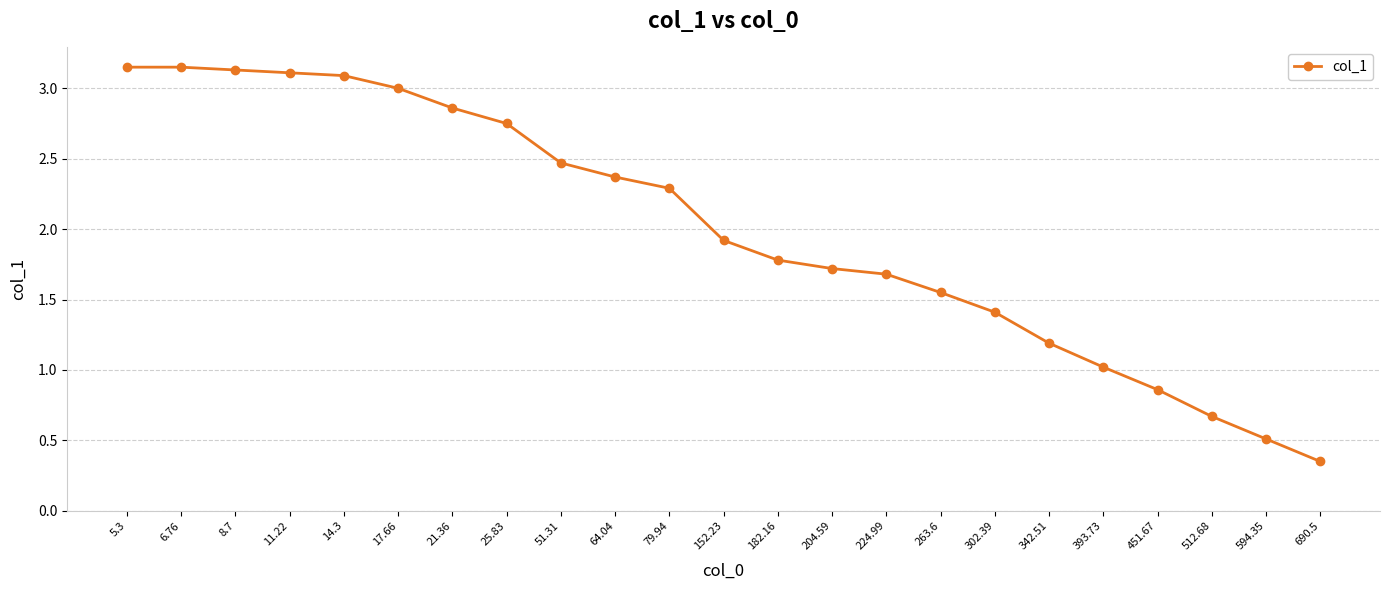

Which category has the lowest value across all series?

690.5